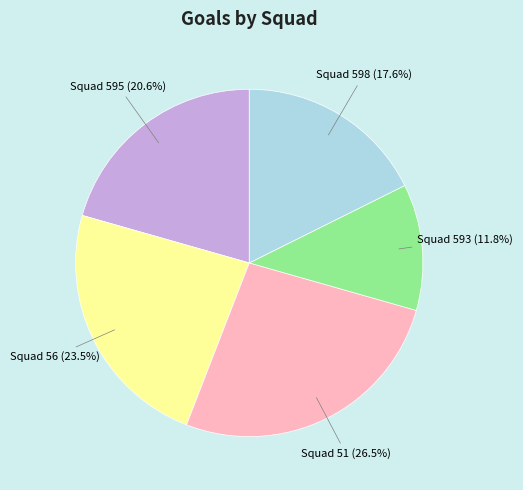

Does any single category account for the majority?

No